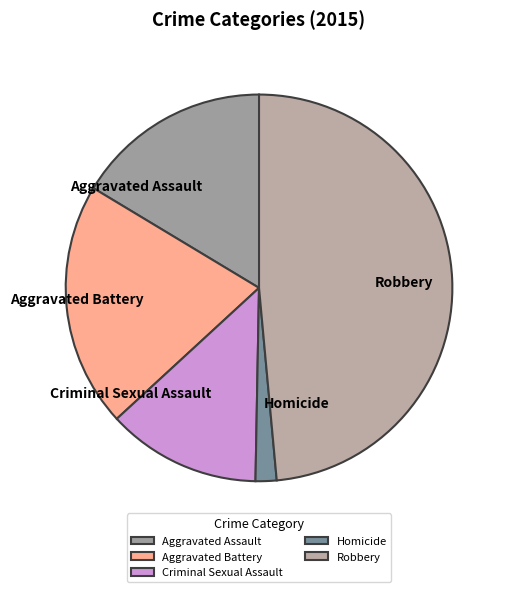

Does Aggravated Assault account for over 50% of the chart?

No